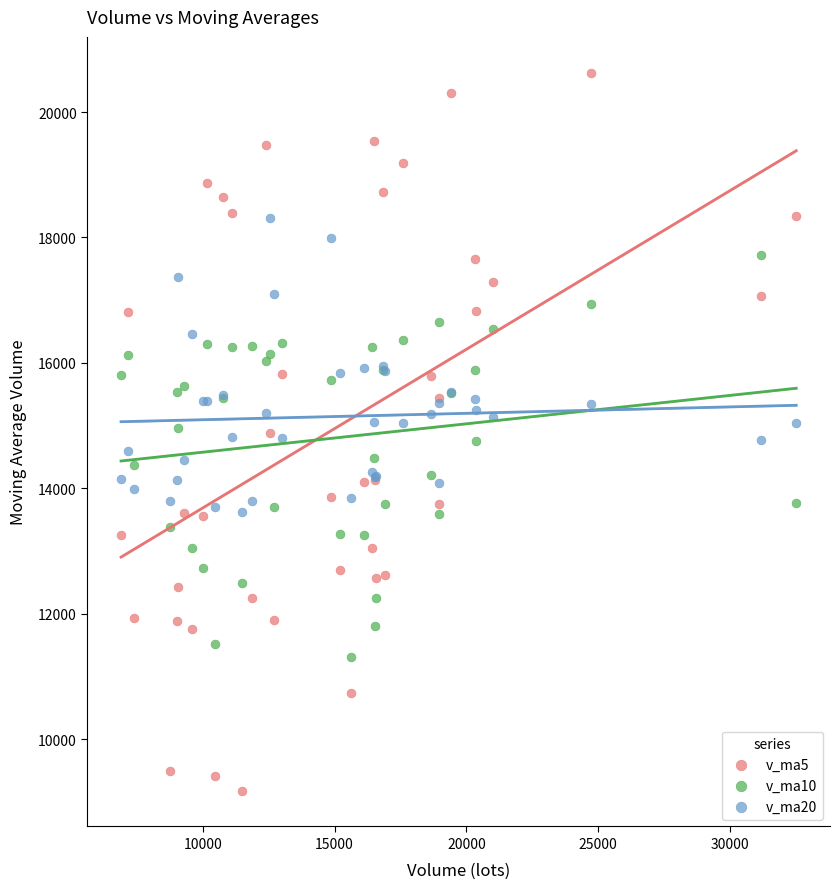

Which series contains the highest Y value?

v_ma5